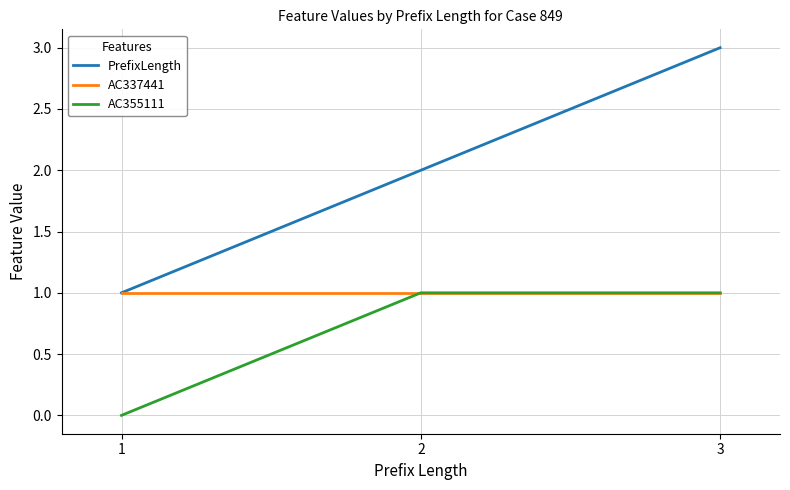

At which category is the sum across all series the highest?

3